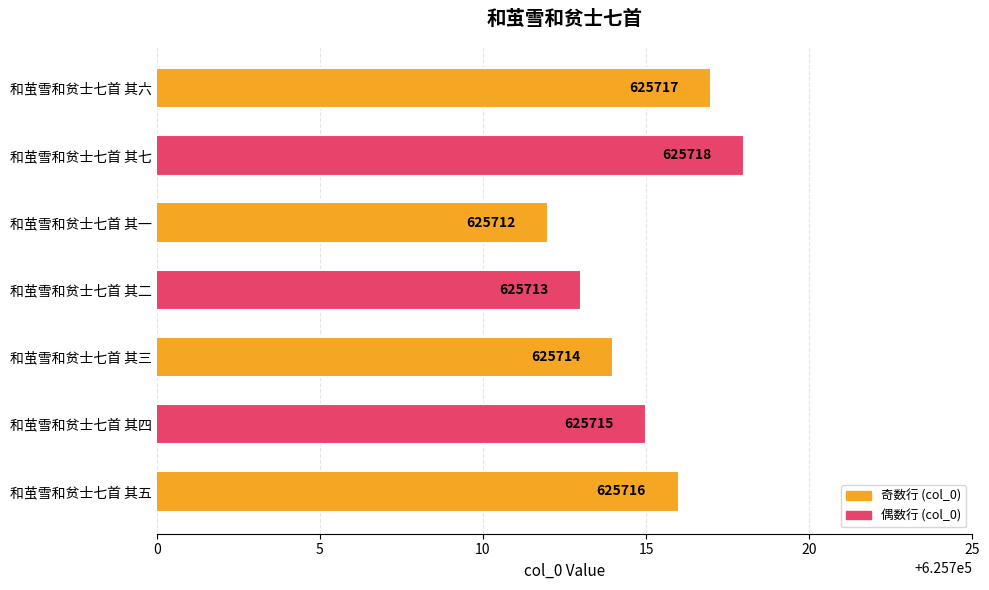

What is the difference between the maximum and minimum values?

6